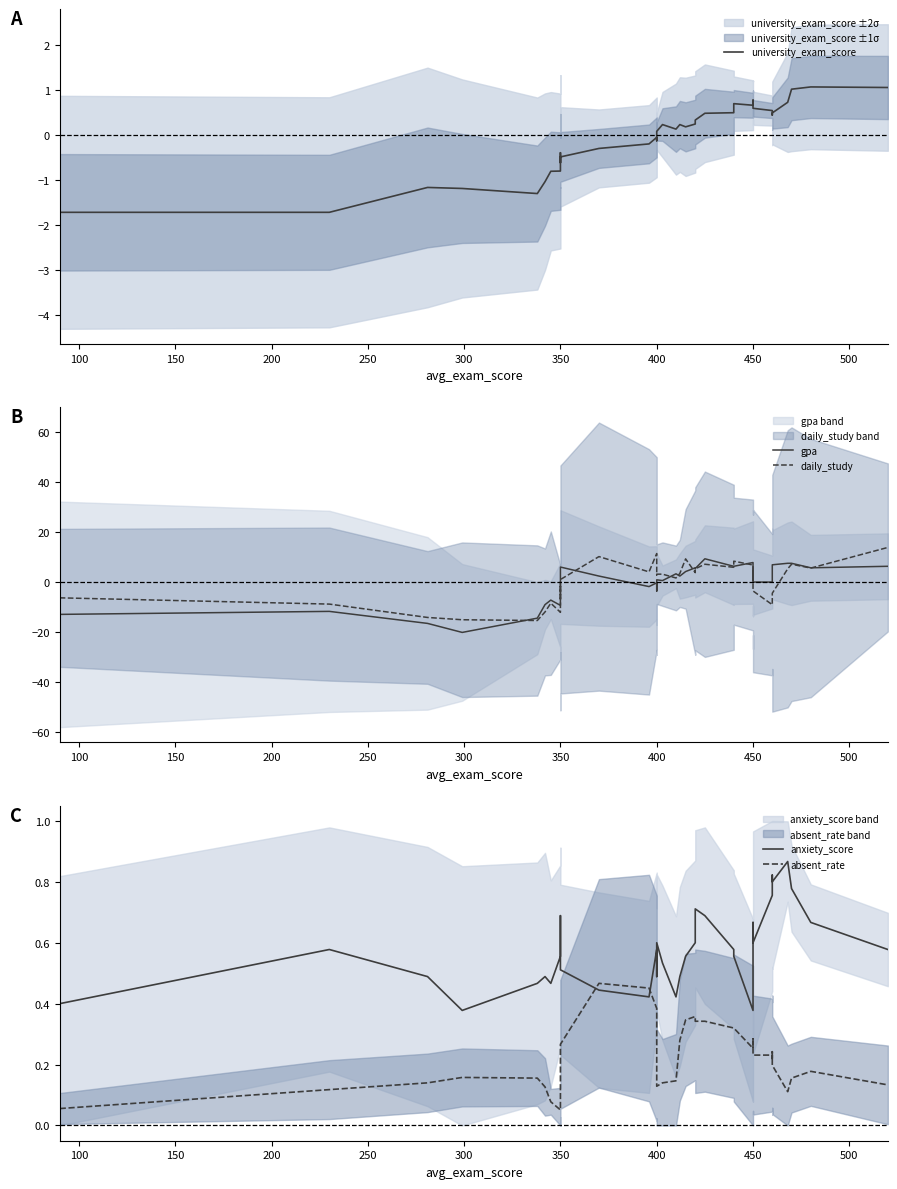

What is the maximum value shown in the chart?

13.7